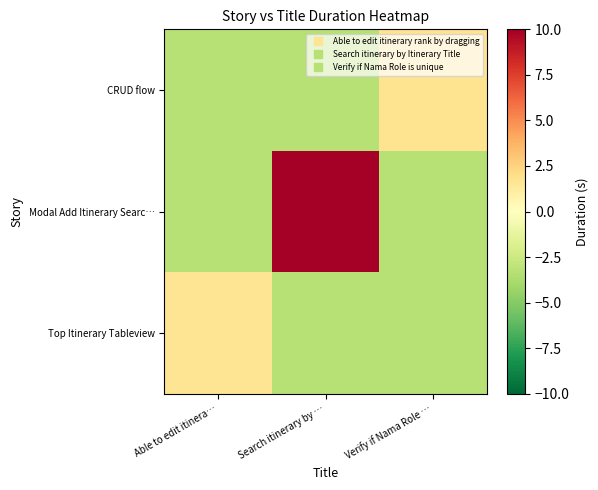

What is the greatest value displayed?

16.5